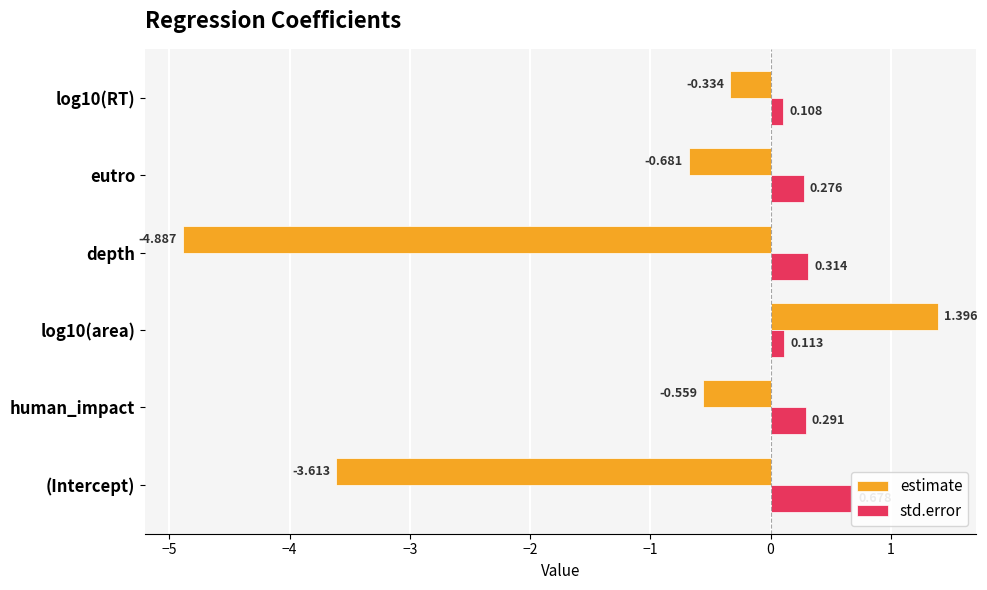

What is the average value of the std.error series?

0.3